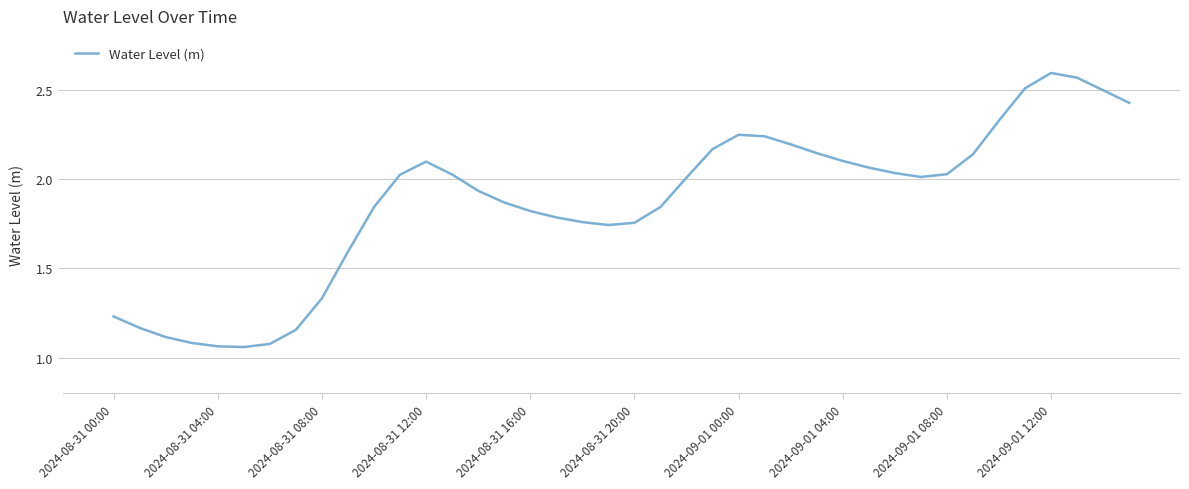

How many interior local peaks (higher than both neighbors) does the data have?

3